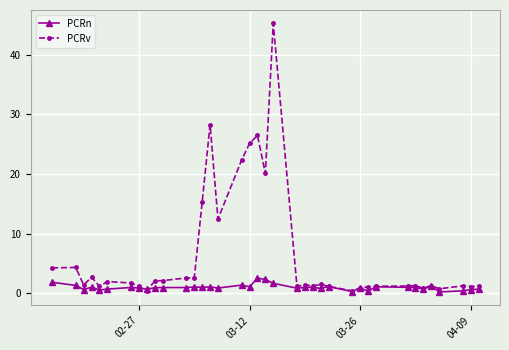

True or false: PCRv has more than 0 interior local peaks.

True